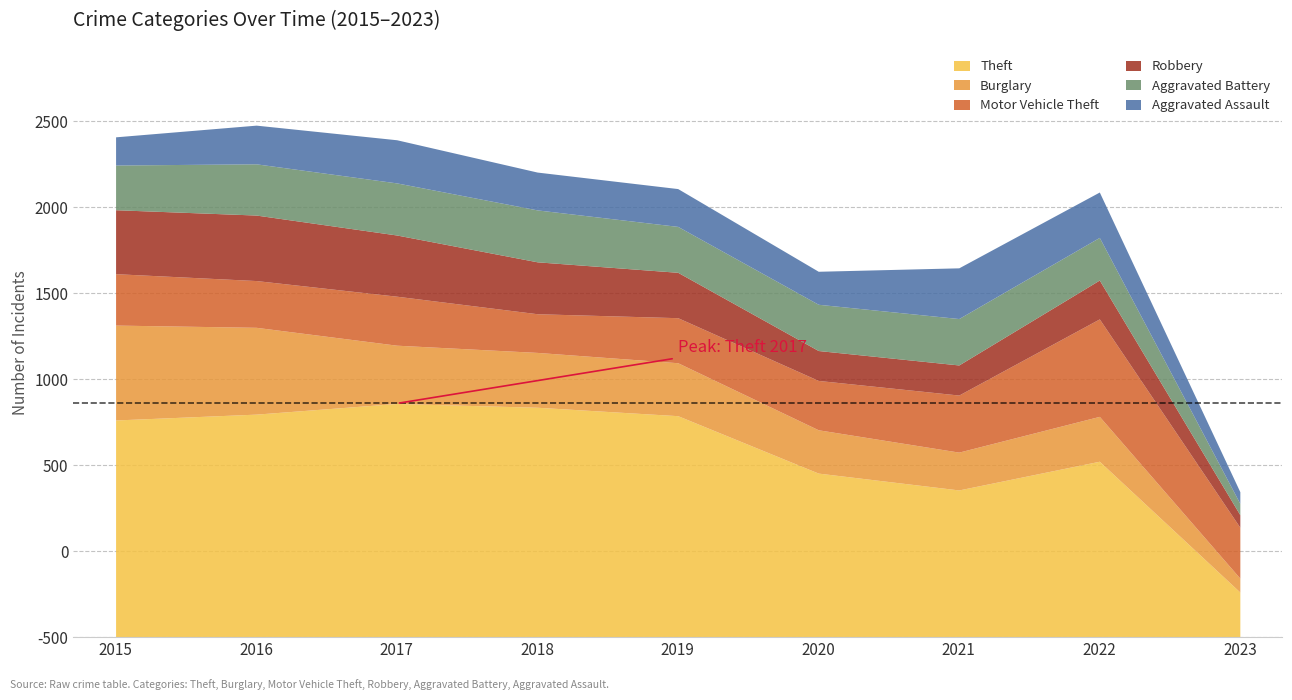

What is the approximate value of Robbery at 2023?

73